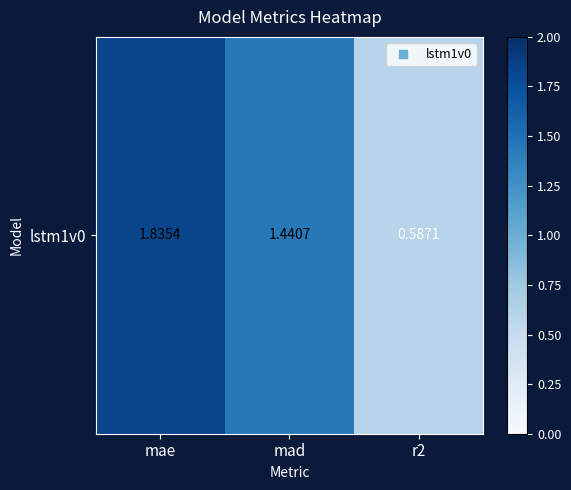

Reading right to left, transcribe all the data shown in this chart.

r2=0.6	mad=1.4	mae=1.8